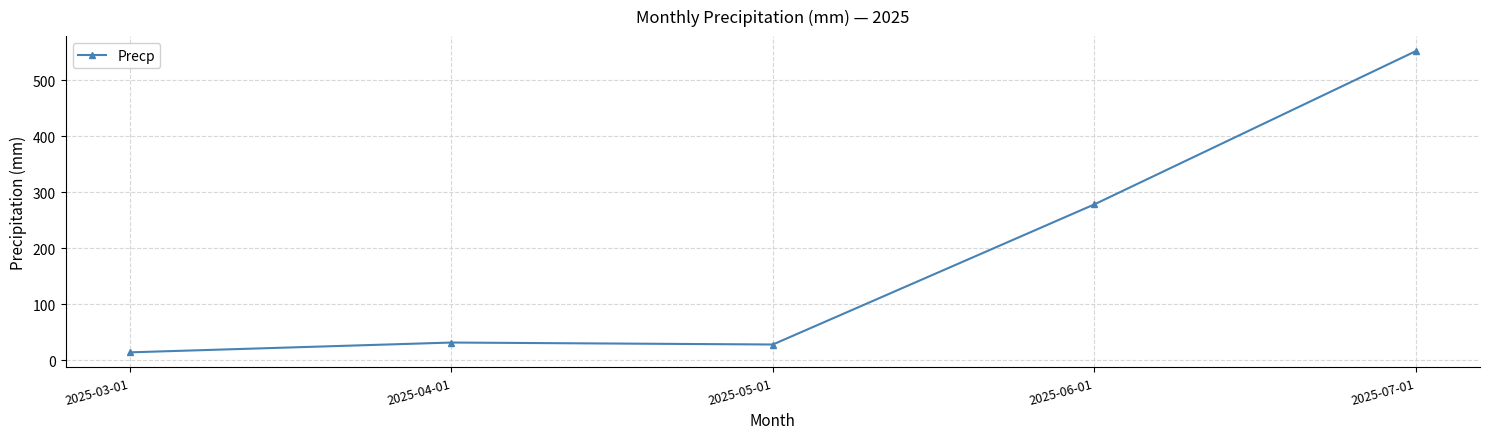

How many values are below 32?

2